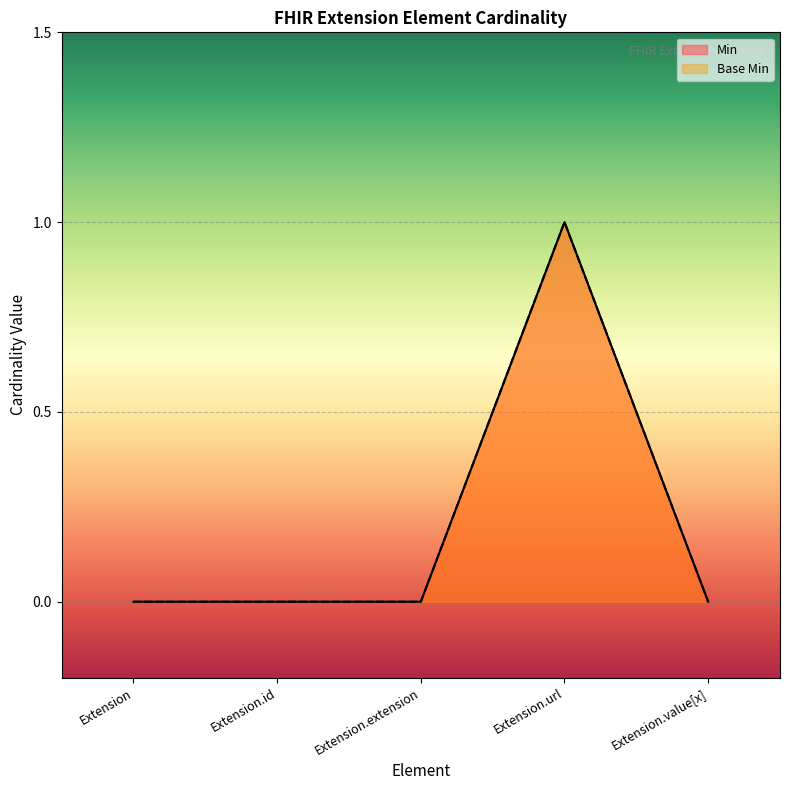

What is the greatest value displayed?

1